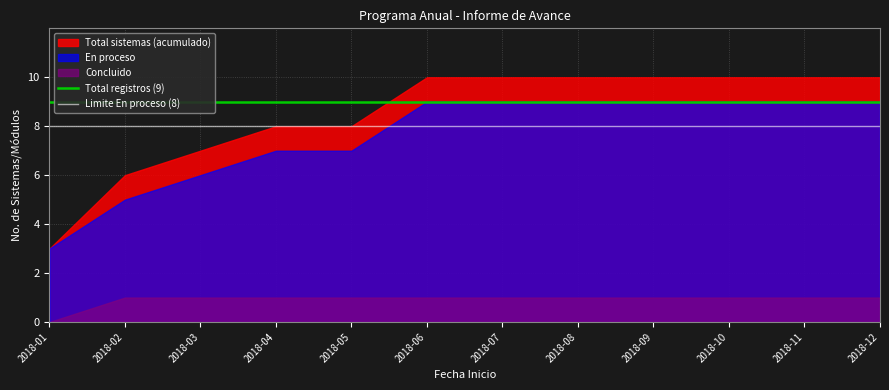

Which label corresponds to the smallest value in the chart?

2018-01